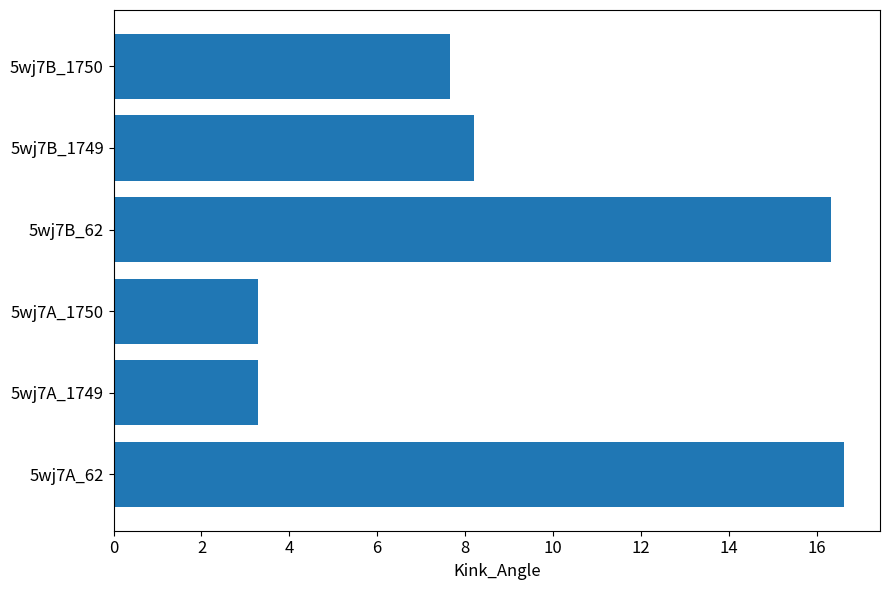

What is the difference between the maximum and minimum values?

13.3